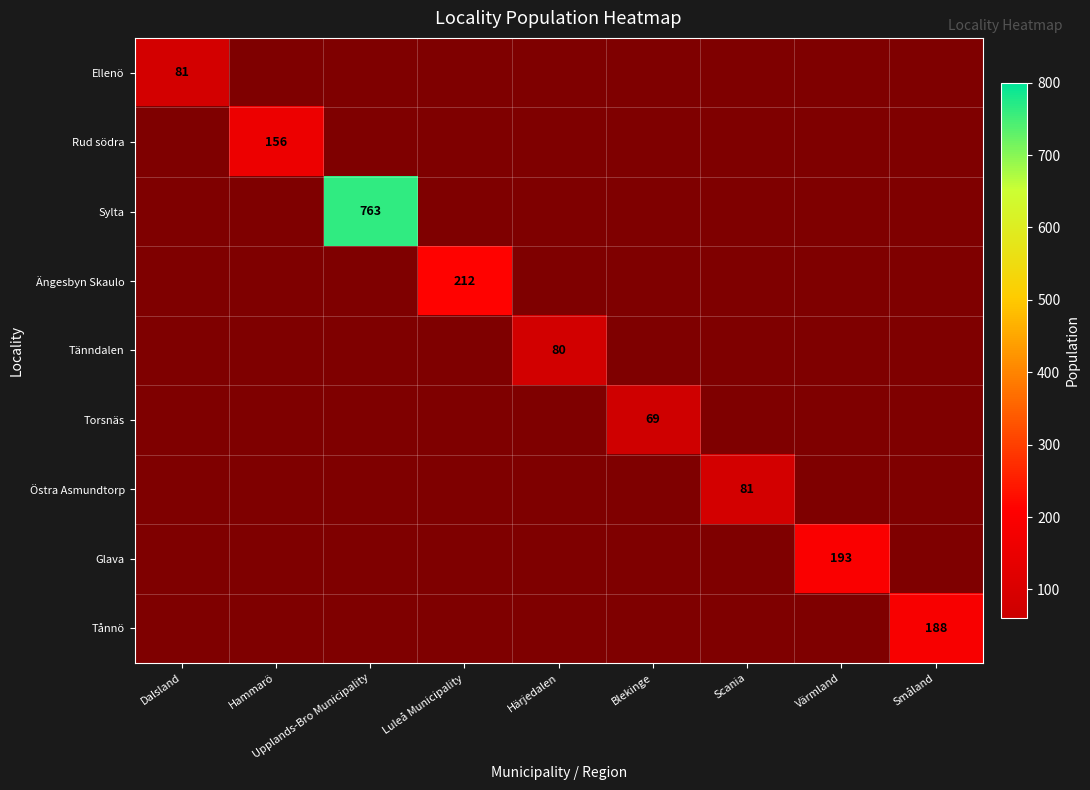

At which category does the chart reach its peak across all series?

Upplands-Bro Municipality